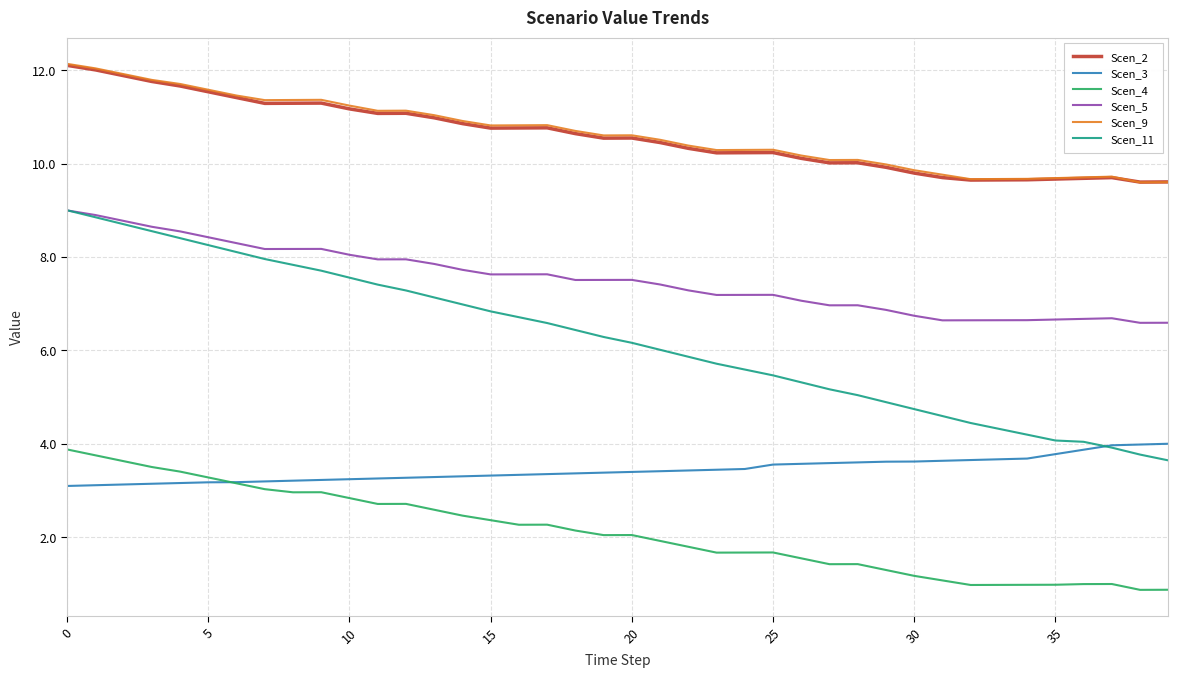

True or false: Scen_2 has more than 0 interior local peaks.

True